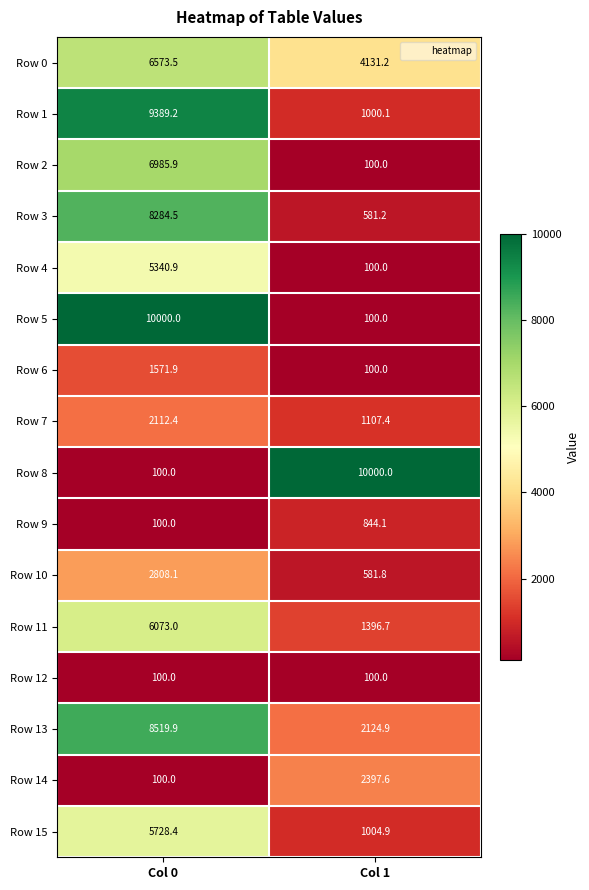

At which category is the sum across all series the highest?

Col 0